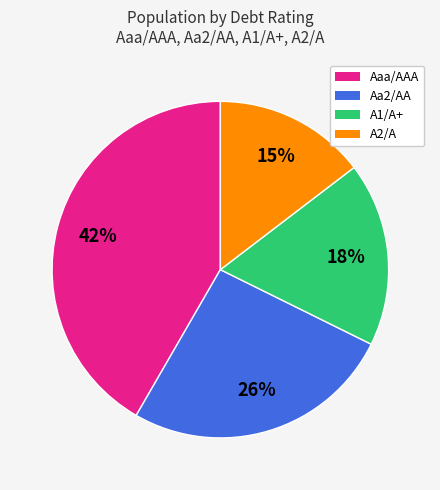

Is there a majority slice in this chart?

No